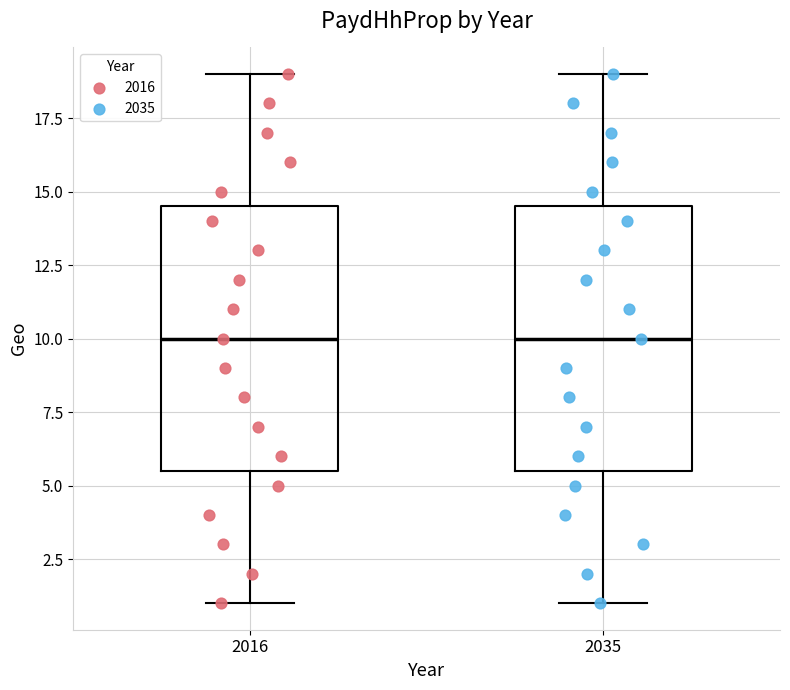

Reading left to right, read every box against the y-axis: the position of its median line, the range the box covers, and the ends of its whiskers. The values are not printed on the chart, so give them approximately, as read against the axis.

2016: median 10.0, box 5.5 to 14.5, whiskers 1.0 to 19.0
2035: median 10.0, box 5.5 to 14.5, whiskers 1.0 to 19.0